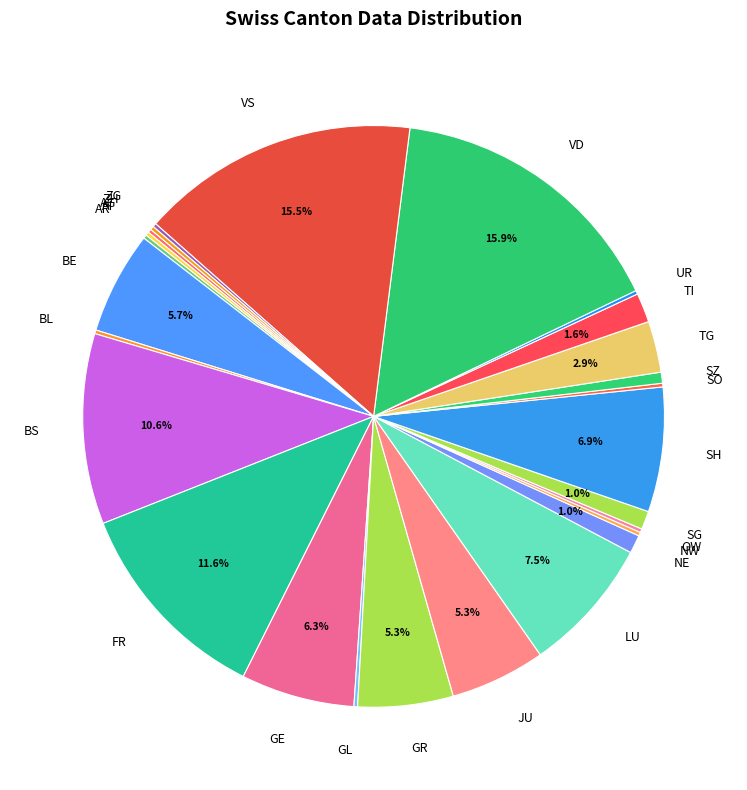

Do SG and LU together represent more than half of the pie?

No